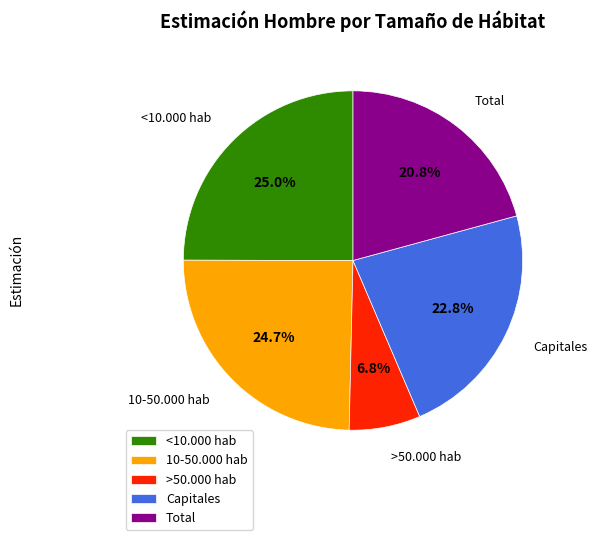

What percentage is the Capitales slice, to the nearest percent?

23%